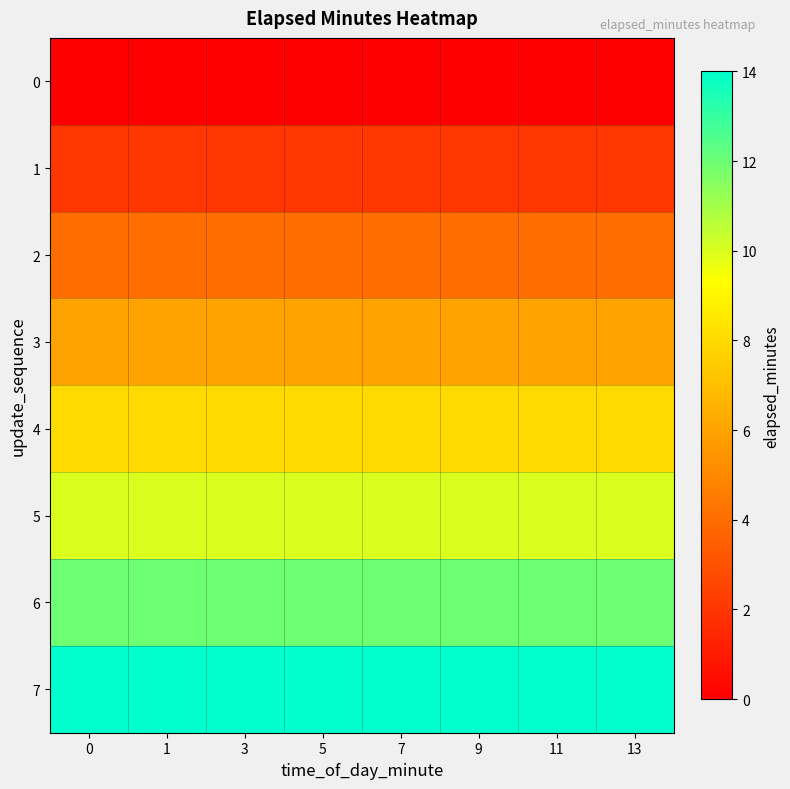

Reading left to right, transcribe all the data shown in this chart.

0: 0=0	1=0	3=0	5=0	7=0	9=0	11=0	13=0
1: 0=2	1=2	3=2	5=2	7=2	9=2	11=2	13=2
2: 0=4	1=4	3=4	5=4	7=4	9=4	11=4	13=4
3: 0=6	1=6	3=6	5=6	7=6	9=6	11=6	13=6
4: 0=8	1=8	3=8	5=8	7=8	9=8	11=8	13=8
5: 0=10	1=10	3=10	5=10	7=10	9=10	11=10	13=10
6: 0=12	1=12	3=12	5=12	7=12	9=12	11=12	13=12
7: 0=14	1=14	3=14	5=14	7=14	9=14	11=14	13=14